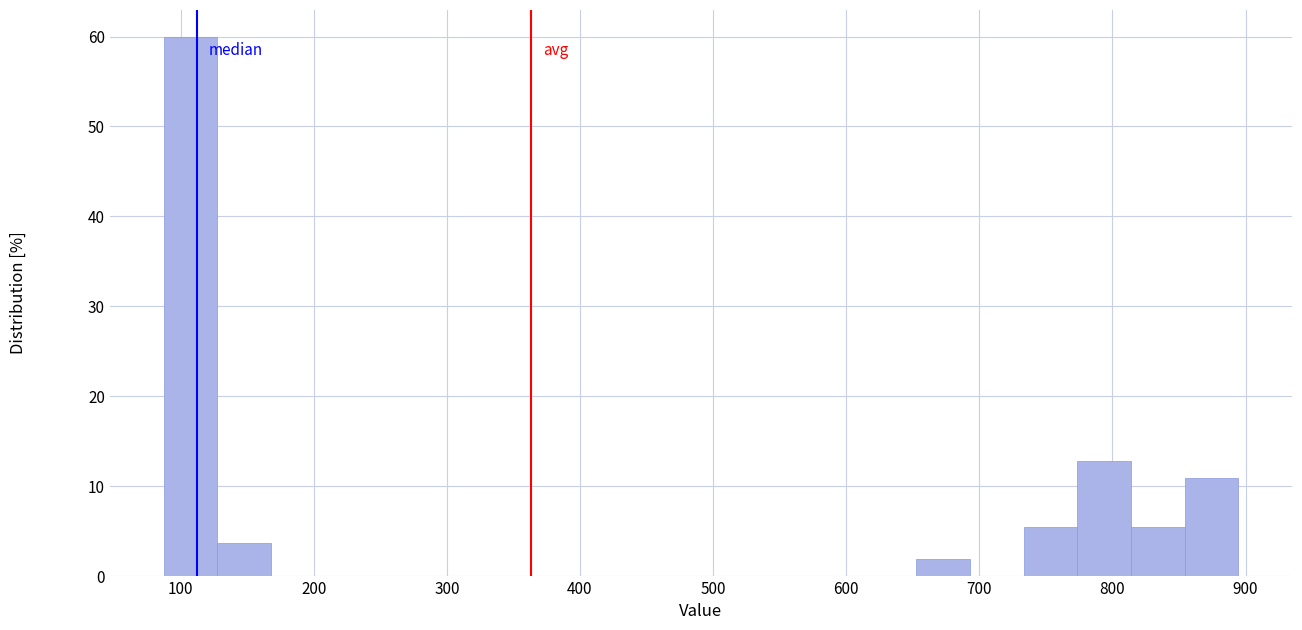

Over which range of the x-axis is the bar tallest?

90 to 130